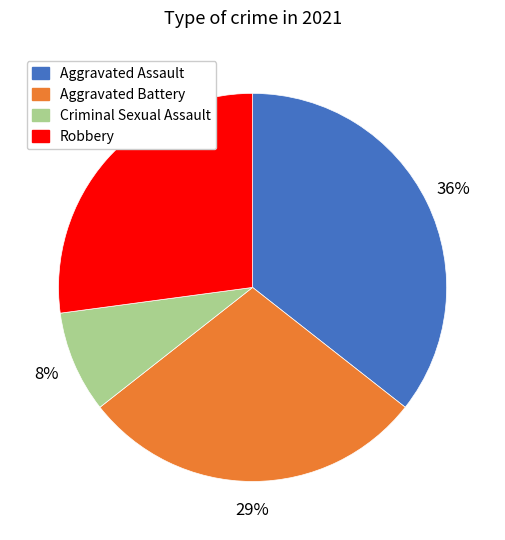

To the nearest percent, what percentage of the pie is Criminal Sexual Assault?

8%